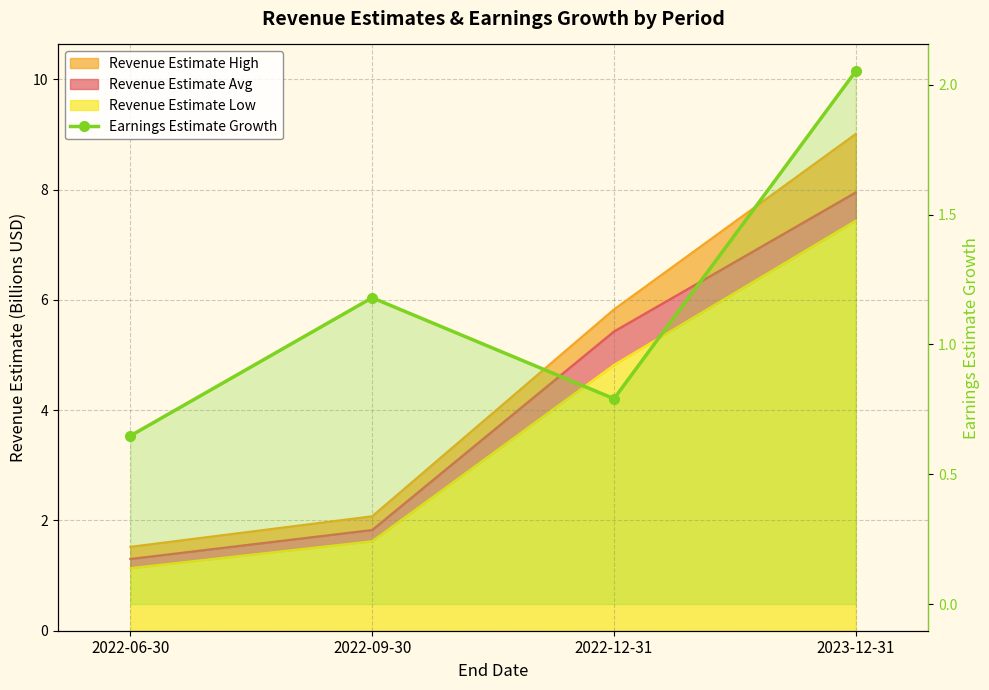

Between 2022-06-30 and 2022-12-31, which is larger?

2022-12-31